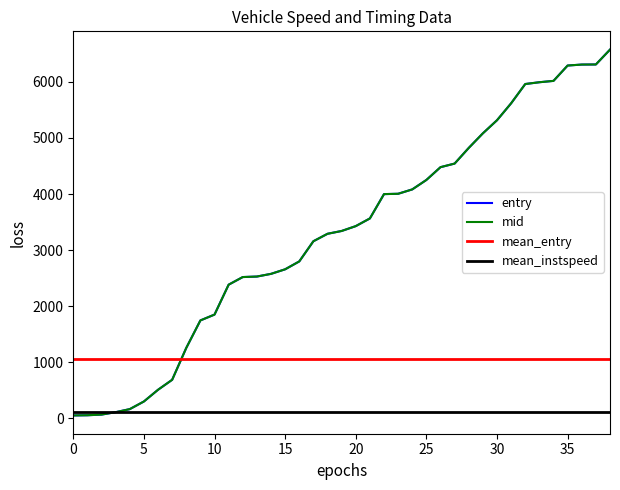

What is the maximum value for entry?

6577.2